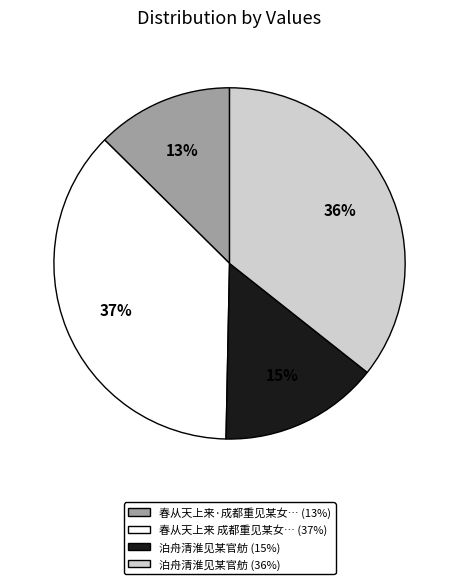

Is there any slice that represents more than half of the pie?

No